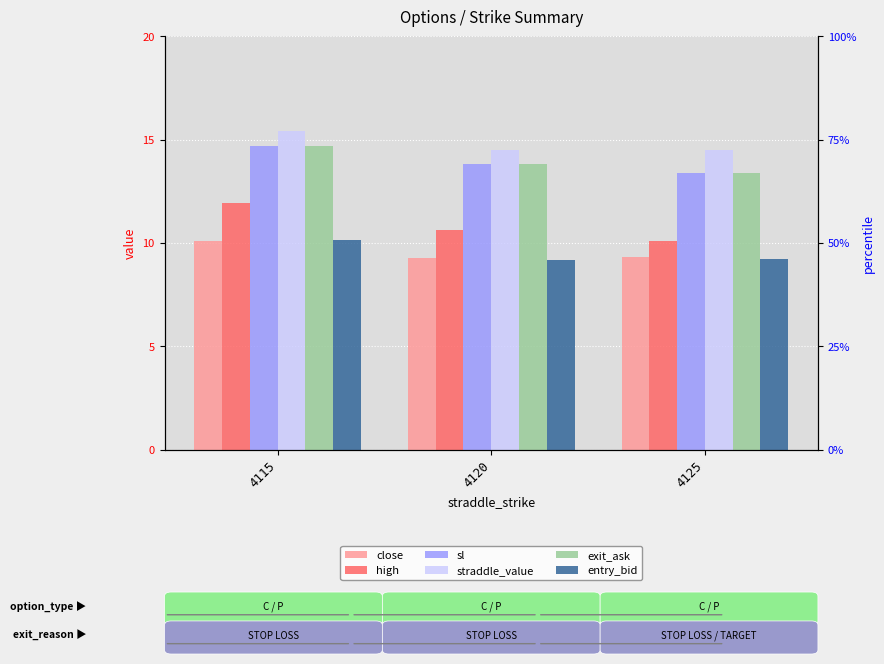

Rank the categories by close value from lowest to highest.

4120, 4125, 4115